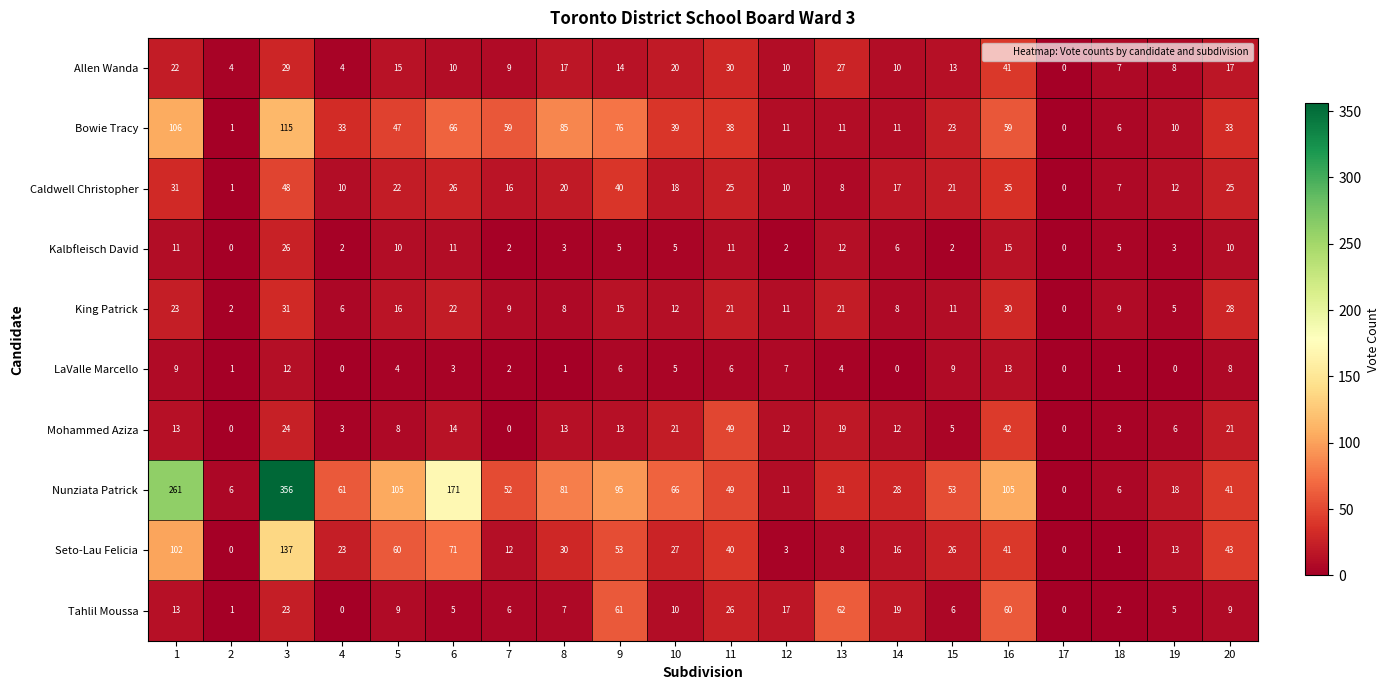

What value does the Nunziata Patrick series have at 13, to the nearest 10?

30